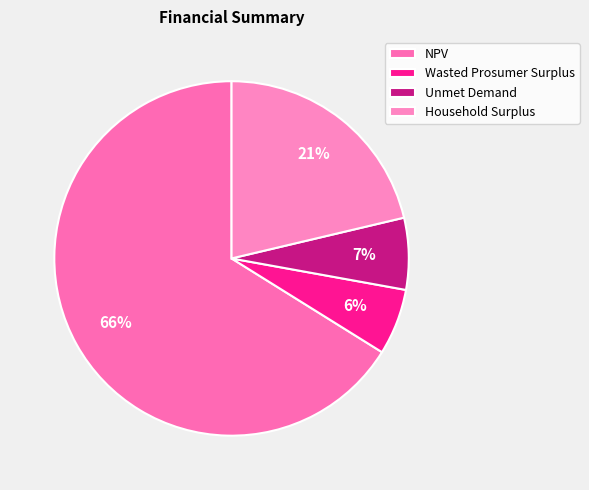

Rank the categories by value from lowest to highest.

Wasted Prosumer Surplus, Unmet Demand, Household Surplus, NPV